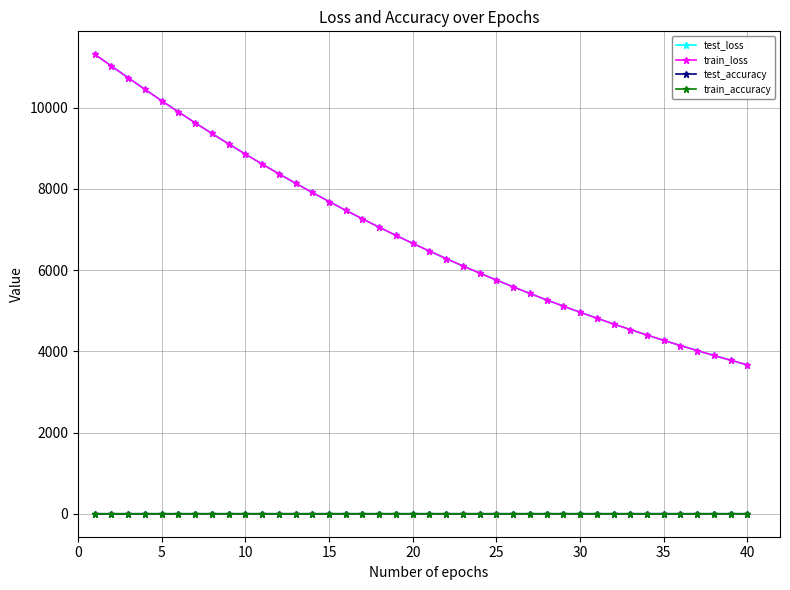

What is the difference between the maximum and minimum values in the train_loss series?

7649.3